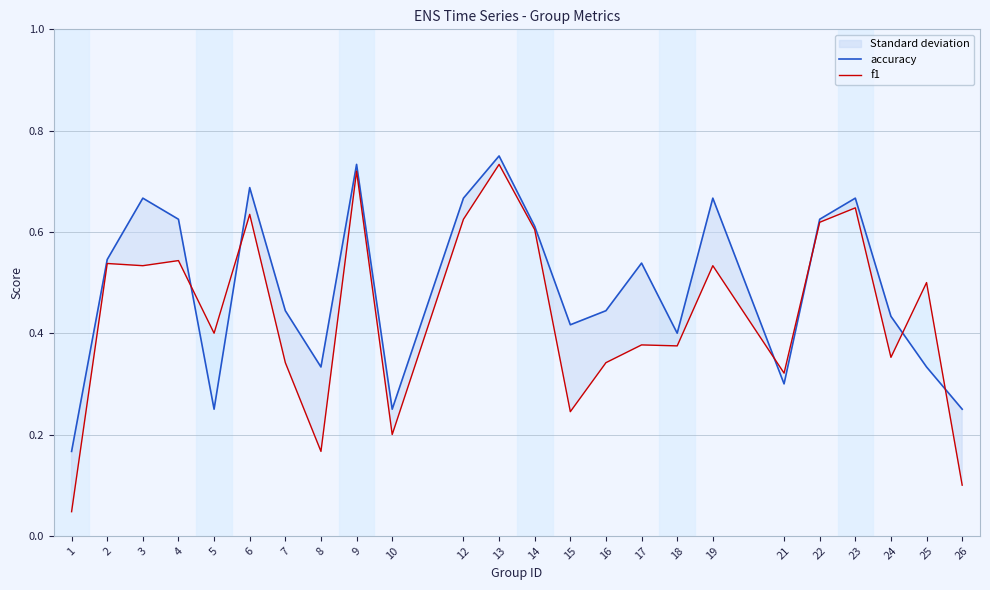

Where do f1 and accuracy first cross each other?

4 and 5